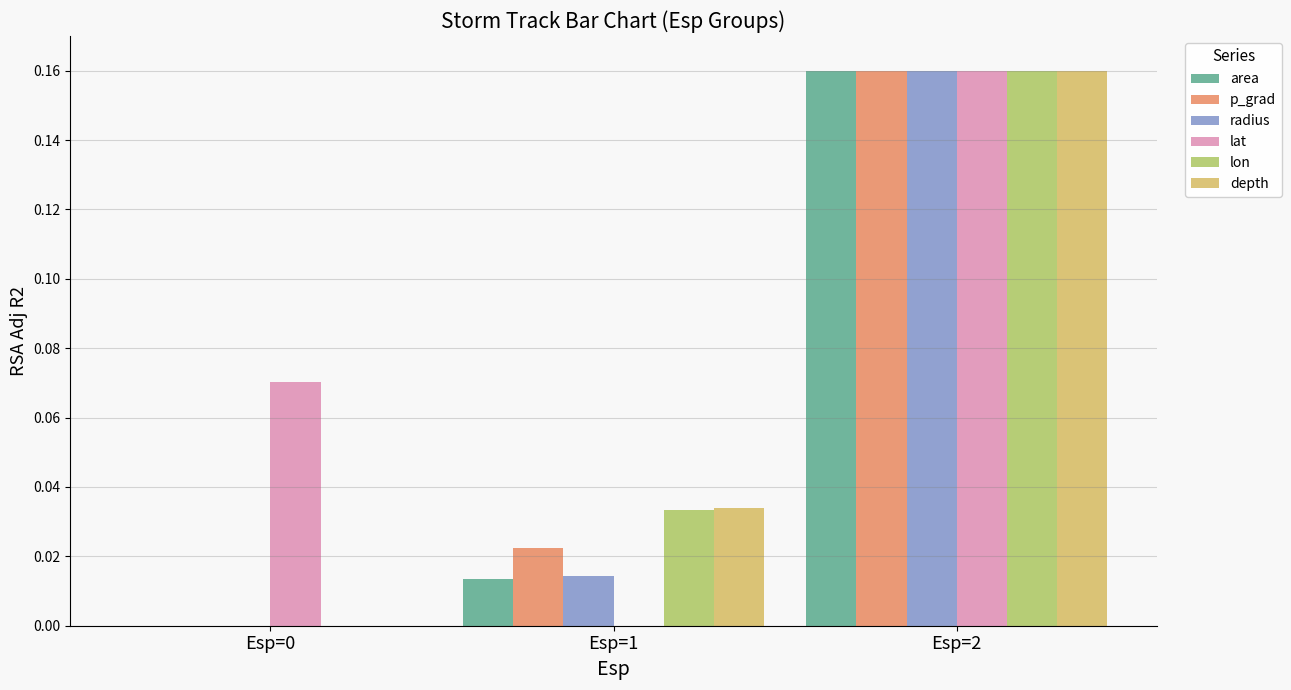

The value of lat at Esp=0 is 0.0. True or false?

False